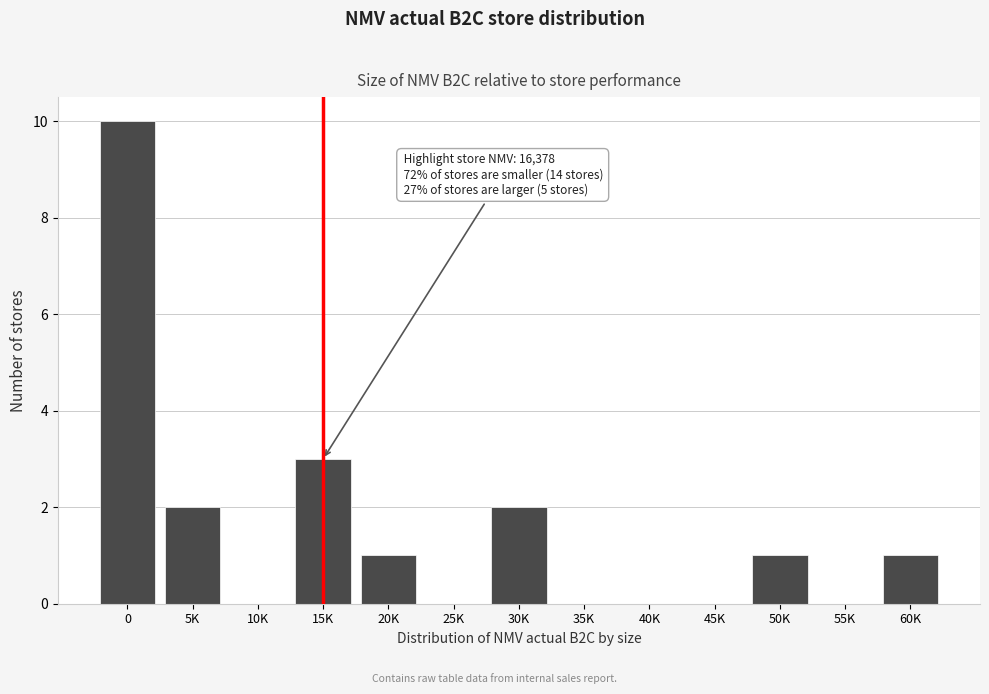

Reading left to right, extract all data points from this chart.

0=10	5K=2	10K=0	15K=3	20K=1	25K=0	30K=2	35K=0	40K=0	45K=0	50K=1	55K=0	60K=1